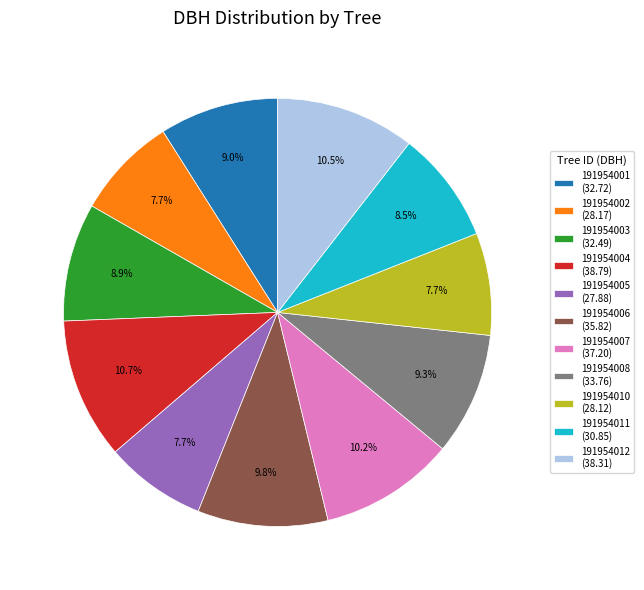

Is the sum of 191954004 and 191954006 greater than half?

No